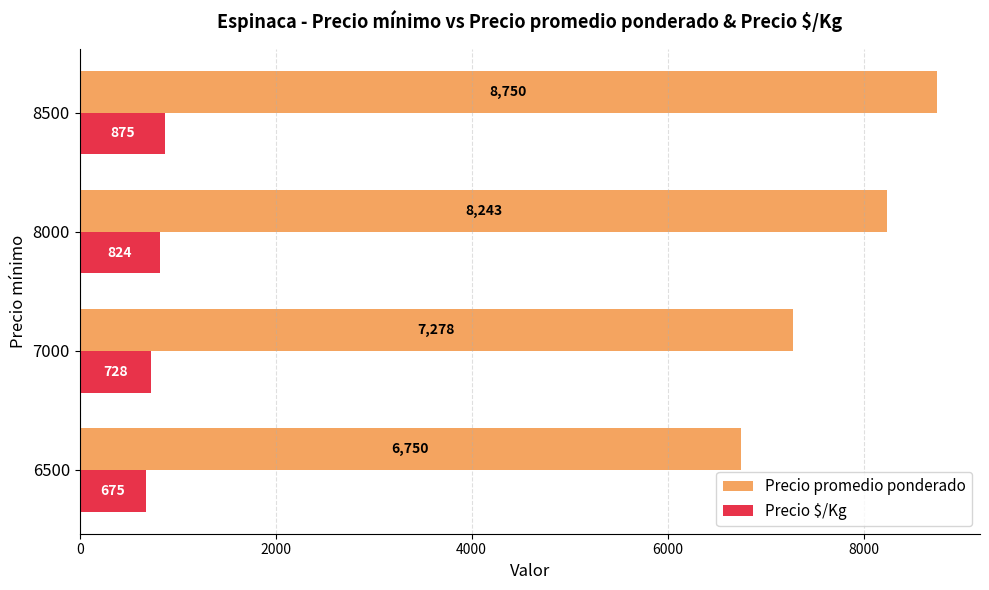

Between 6500 and 7000, which series saw the biggest shift?

Precio promedio ponderado